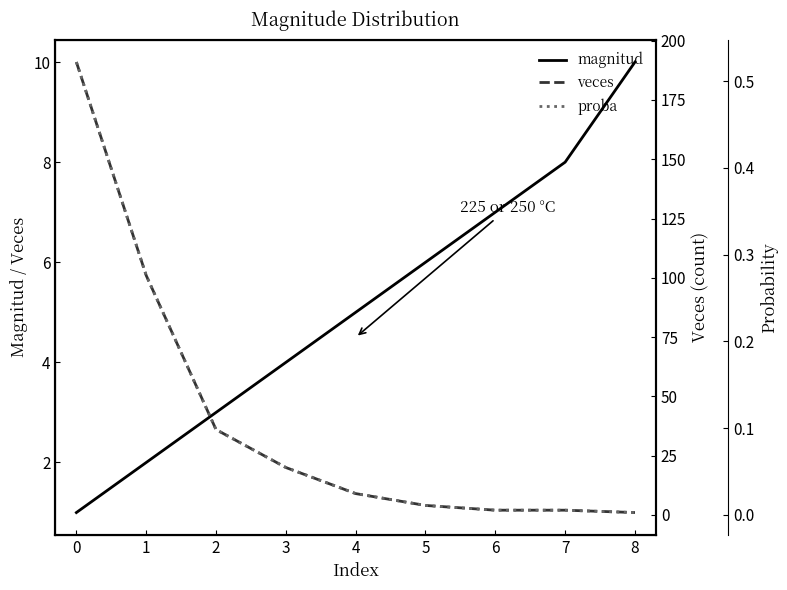

What is the total value across all series at 8?

11.0